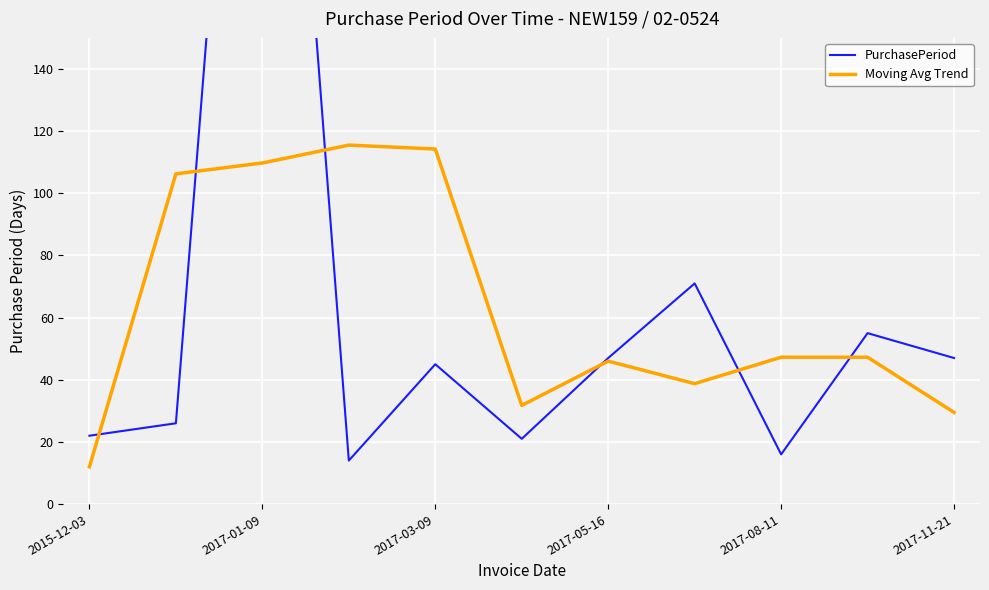

Rank the series by their average value, from lowest to highest.

Moving Avg Trend, PurchasePeriod